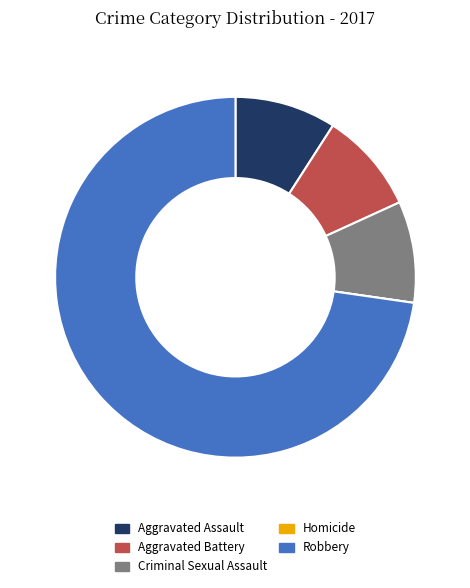

Which category accounts for the majority?

Robbery